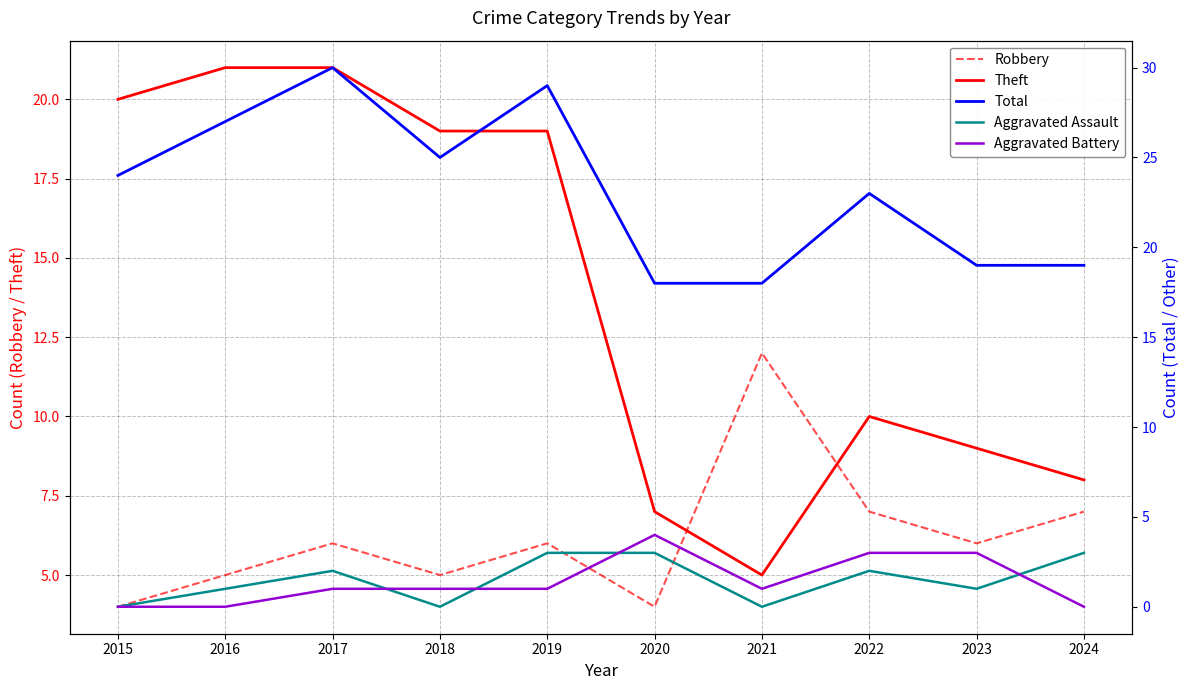

In Theft, how many points are higher than both neighbors (excluding endpoints)?

1